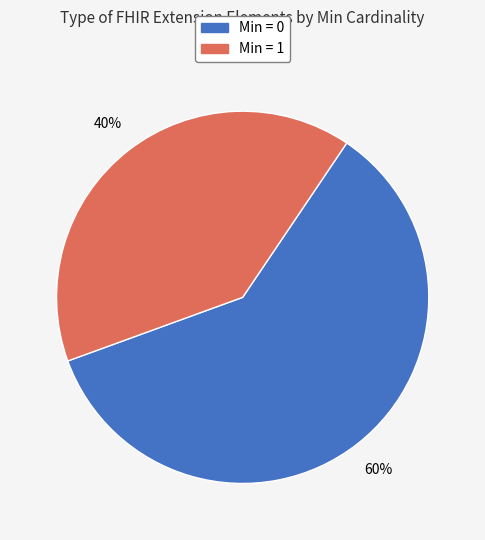

Does any single category account for the majority?

Yes